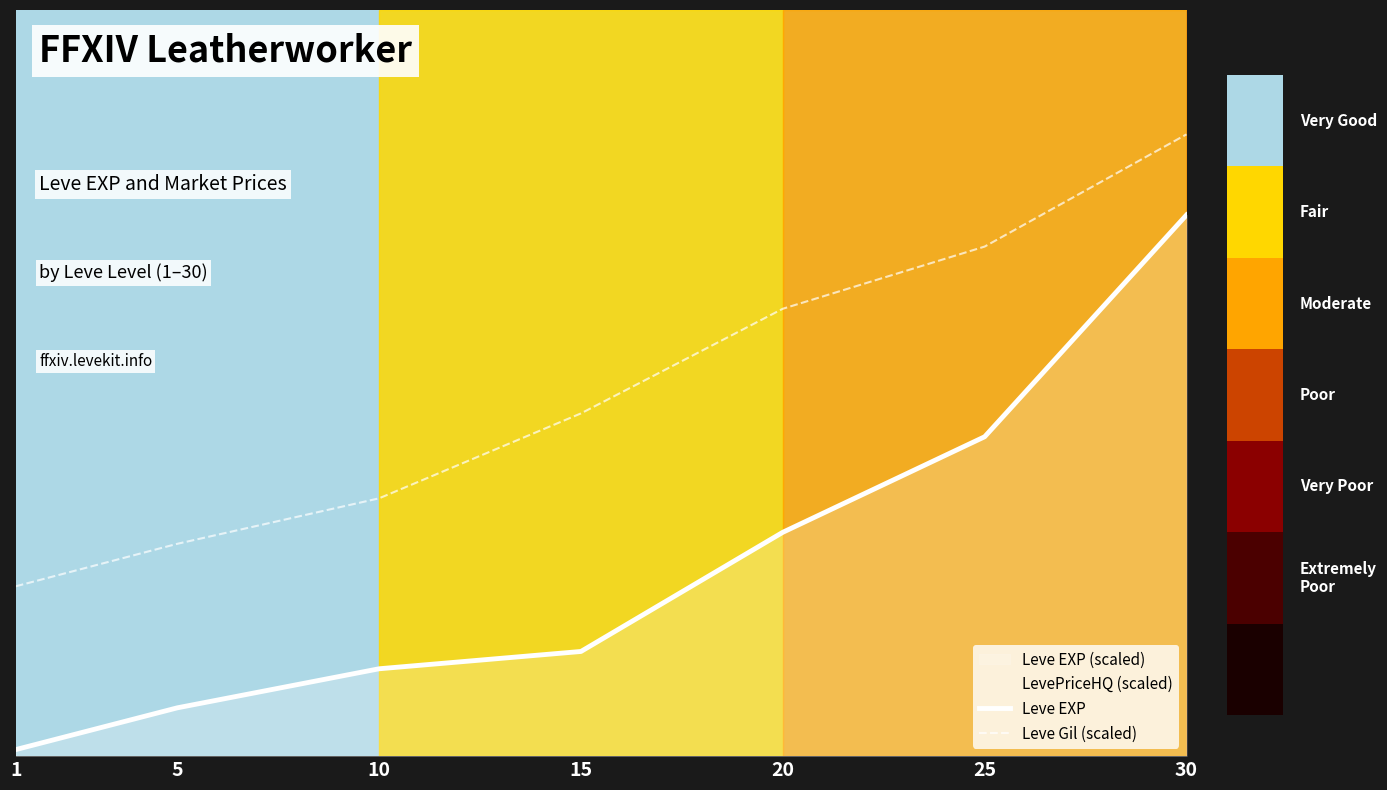

Rank the series by their average value, from lowest to highest.

Leve EXP, Leve Gil (scaled)